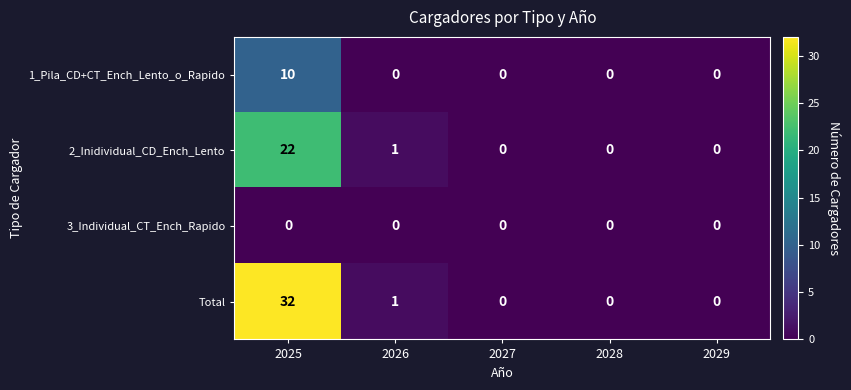

Reading left to right, transcribe all the data shown in this chart.

1_Pila_CD+CT_Ench_Lento_o_Rapido: 10	0	0	0	0
2_Inidividual_CD_Ench_Lento: 22	1	0	0	0
3_Individual_CT_Ench_Rapido: 0	0	0	0	0
Total: 32	1	0	0	0